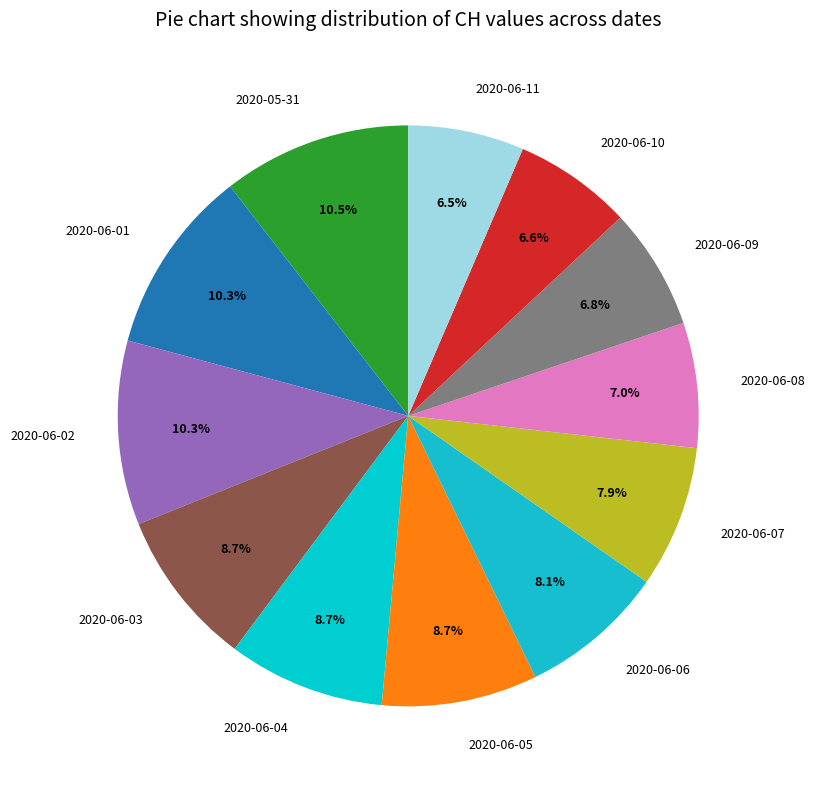

Is there a majority slice in this chart?

No